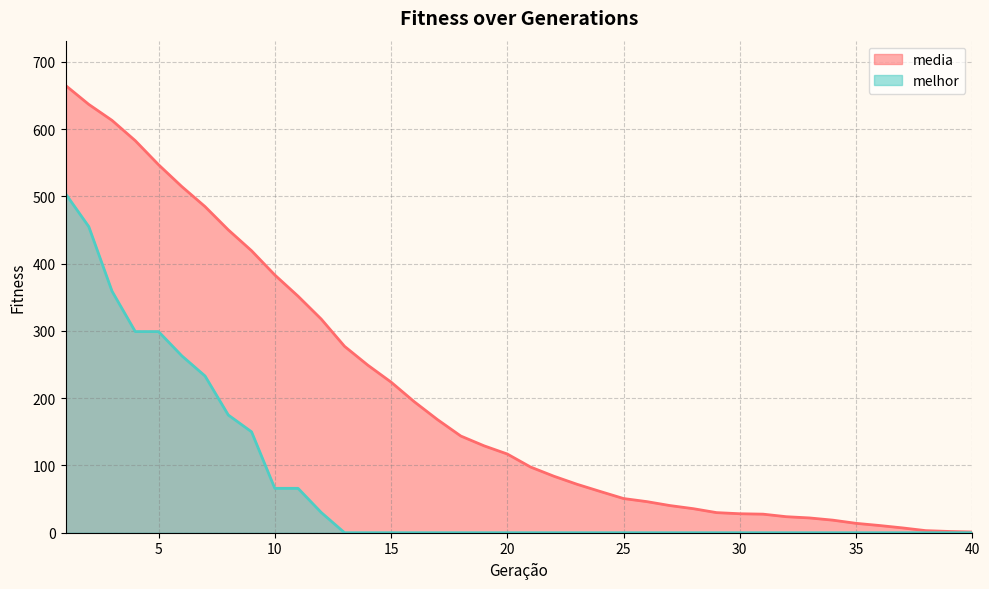

What is the value of the media point at the 4th from the left?

582.8